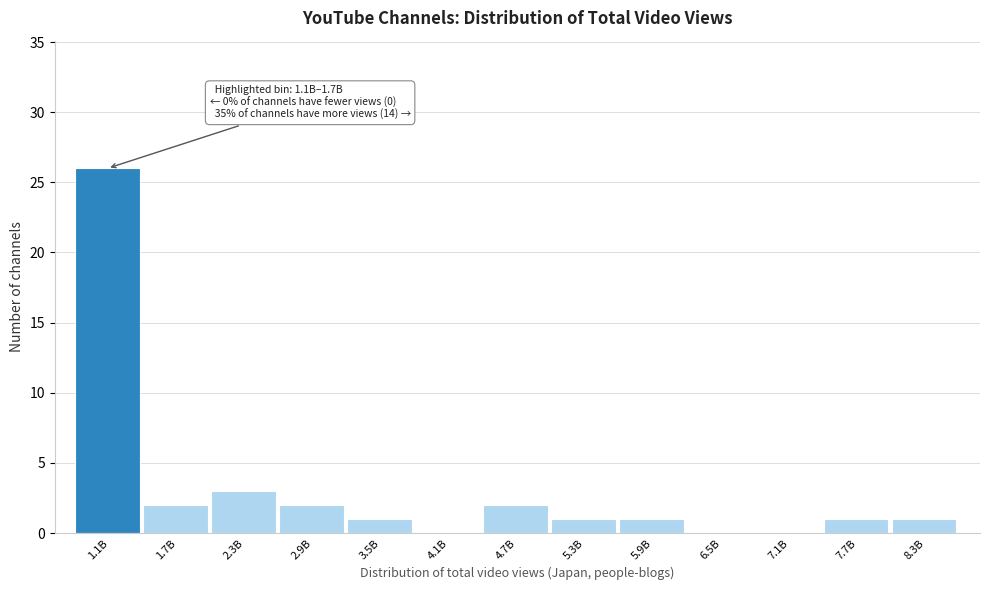

Reading left to right, what are all the values shown in this chart?

1.1B=26	1.7B=2	2.3B=3	2.9B=2	3.5B=1	4.1B=0	4.7B=2	5.3B=1	5.9B=1	6.5B=0	7.1B=0	7.7B=1	8.3B=1